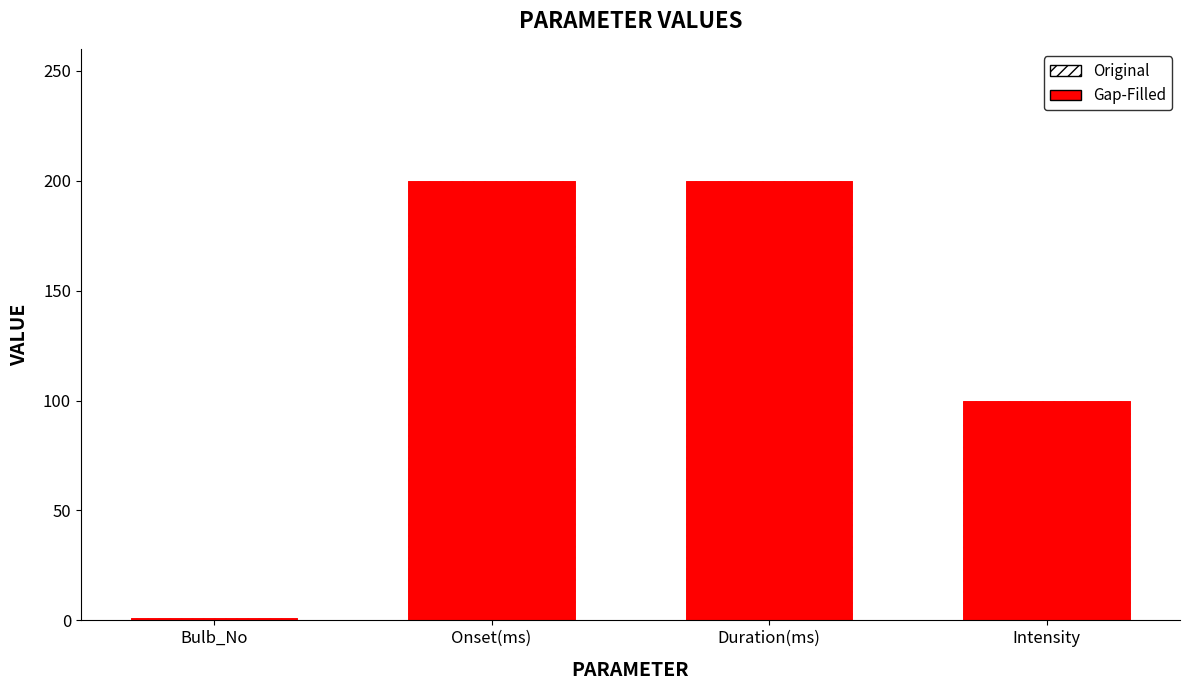

How many groups of bars are there?

4